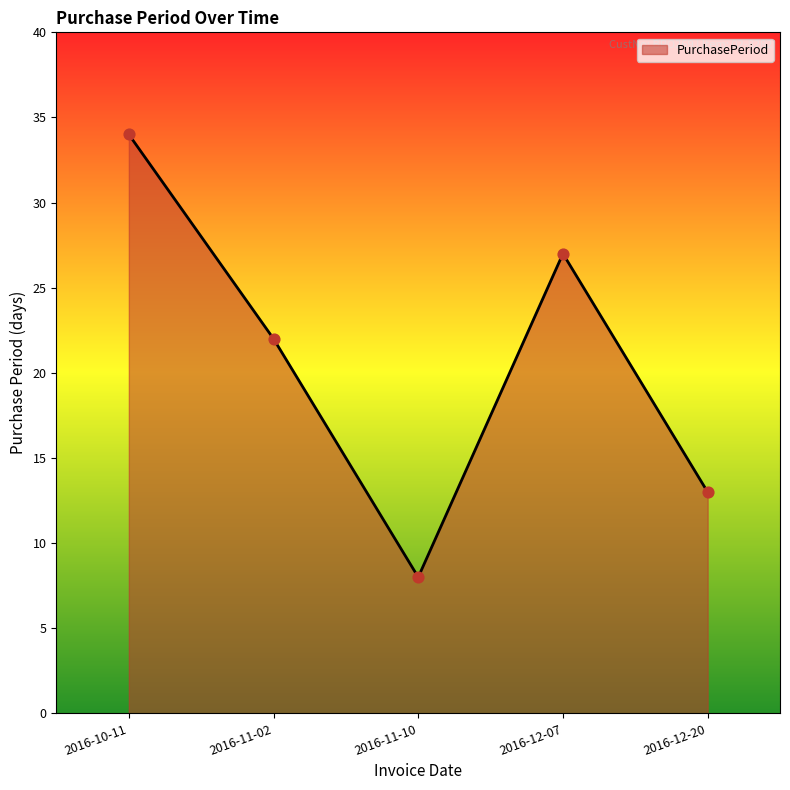

Approximately how many times larger is the value at 2016-12-20 compared to 2016-12-07?

0.5